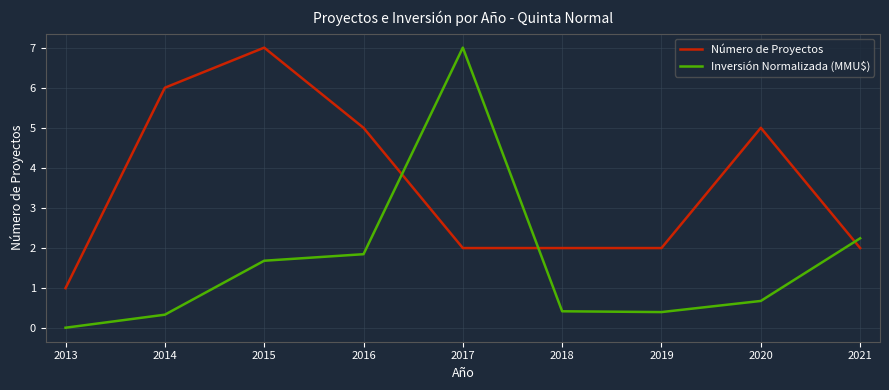

What is the difference between the Inversión Normalizada (MMU$) values at 2016 and 2017?

5.2